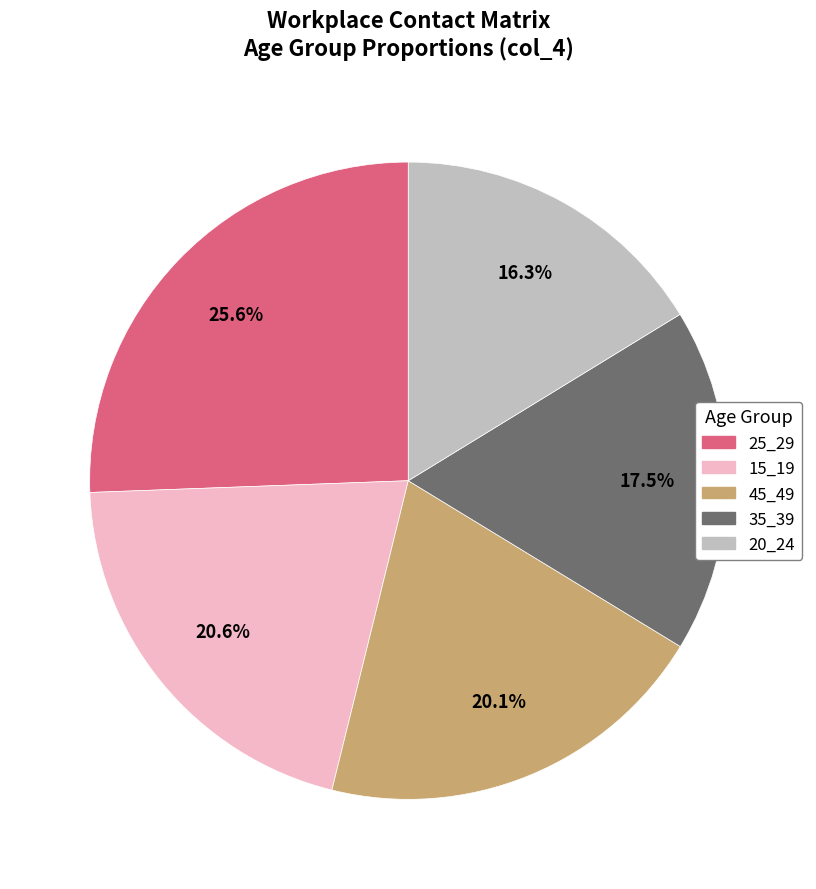

Does any single category account for the majority?

No